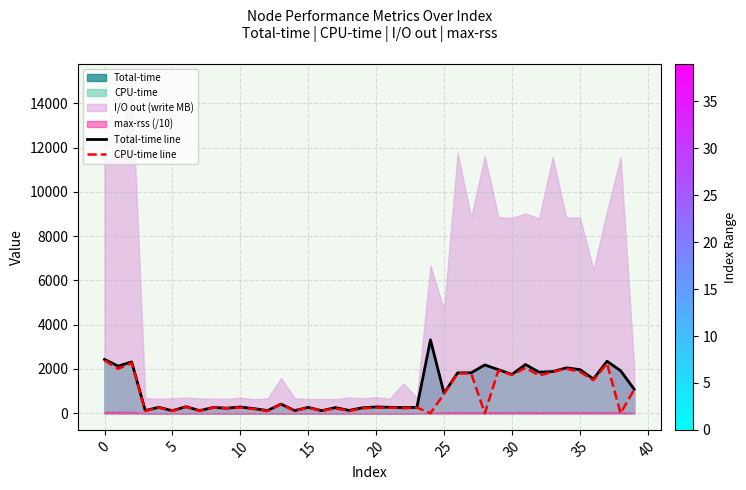

Where does the Total-time line series first go above 412?

0